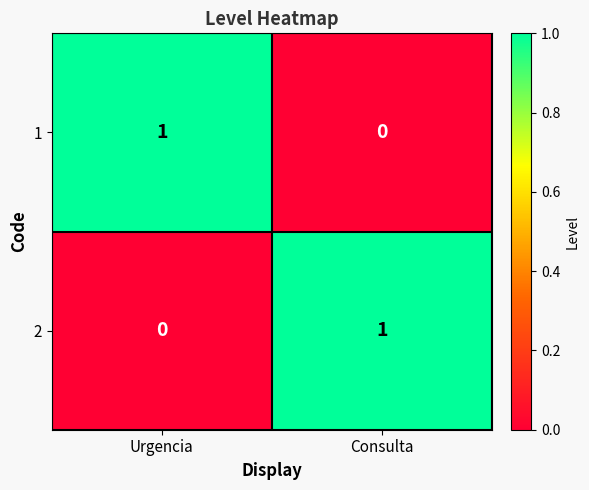

How many values in the 1 series are below 1?

1